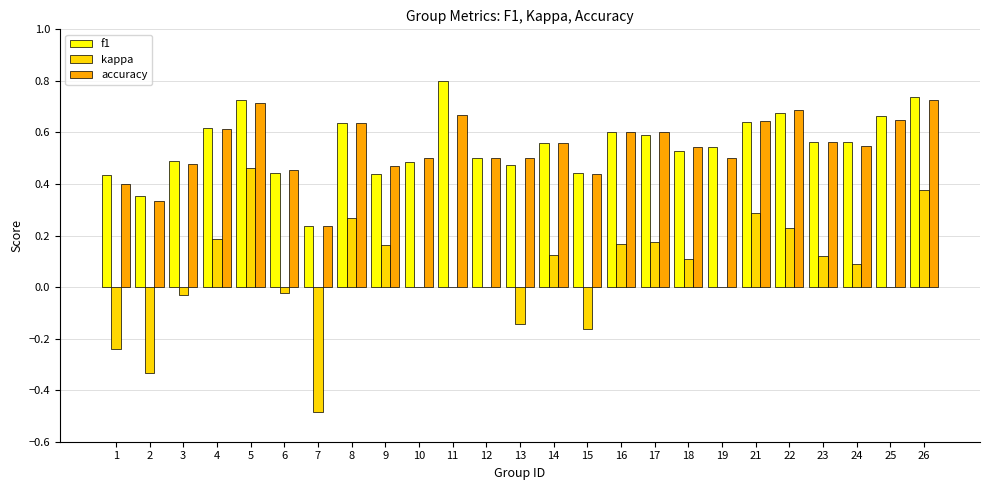

What is the total value across all series at 25?

1.3